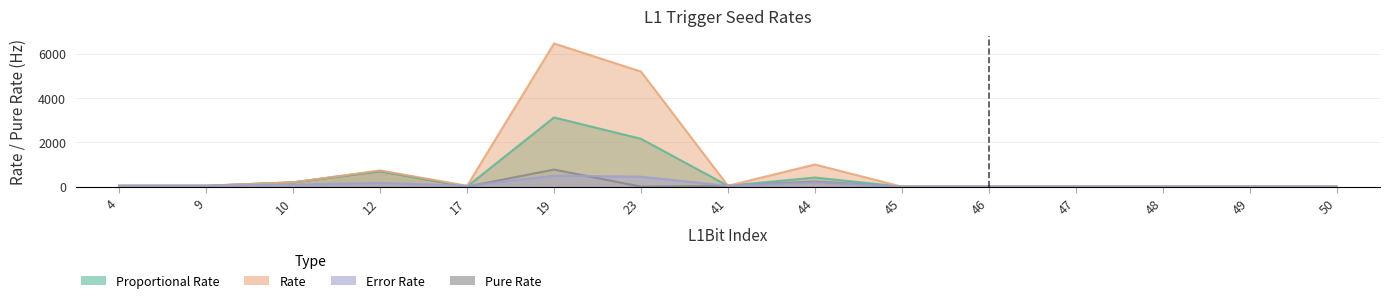

Is the value of pure0 at 23 greater than the value of rate0 at 9?

No